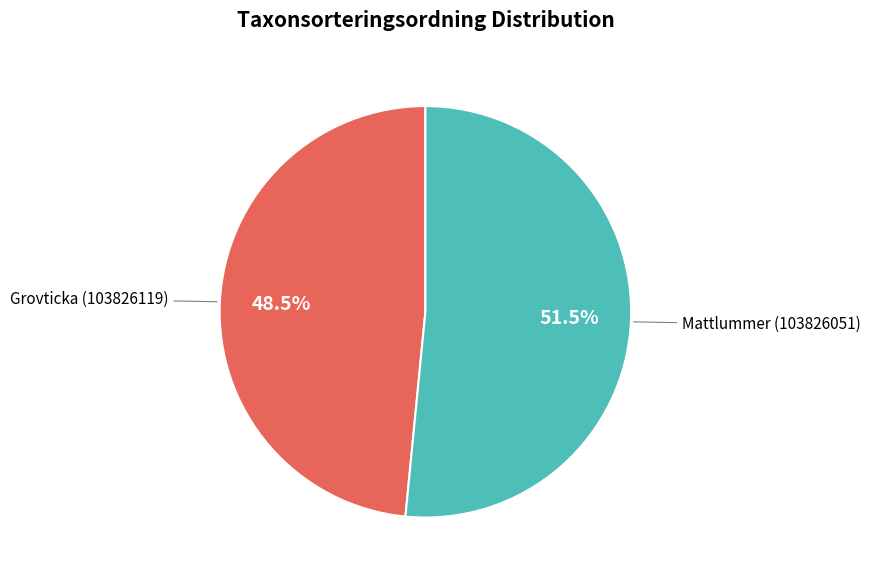

To the nearest percent, what is the difference between the largest and smallest slice percentages?

3%